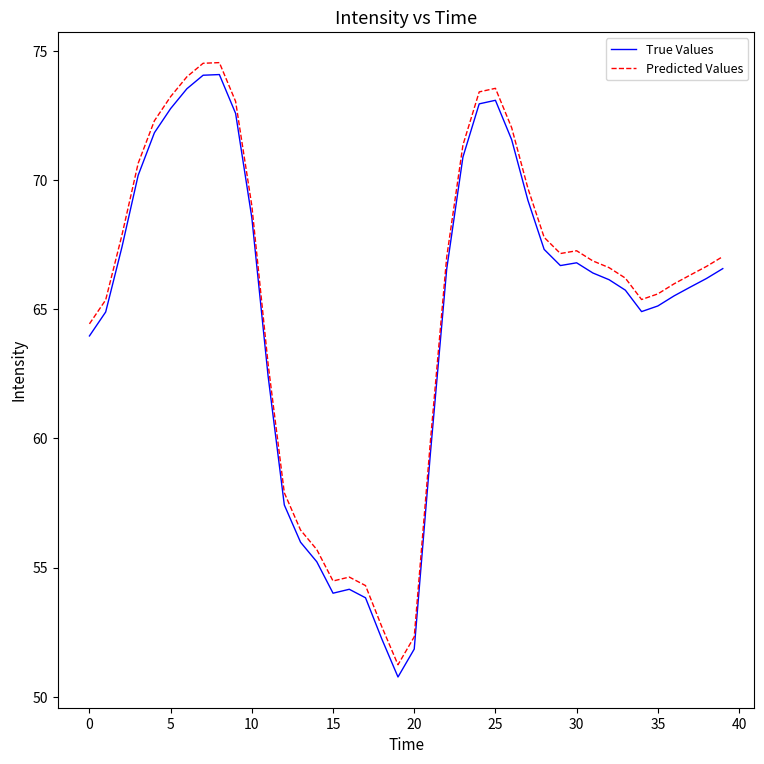

What is the average value of the True Values series?

65.0